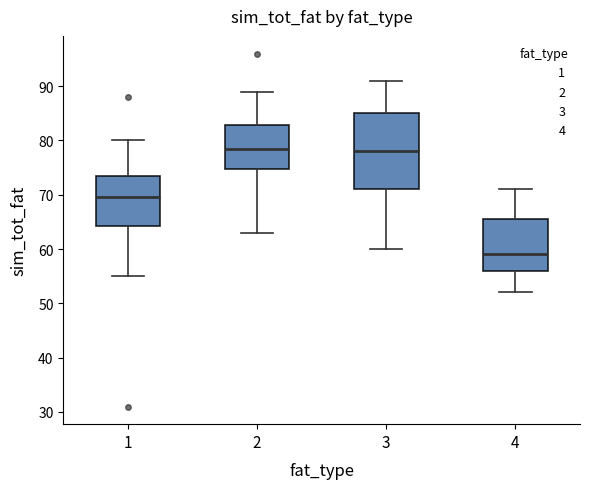

Reading left to right, read every box against the y-axis: the position of its median line, the range the box covers, and the ends of its whiskers. The values are not printed on the chart, so give them approximately, as read against the axis.

1: median 70, box 64 to 74, whiskers 55 to 80
2: median 79, box 75 to 83, whiskers 63 to 89
3: median 78, box 71 to 85, whiskers 60 to 91
4: median 59, box 56 to 66, whiskers 52 to 71